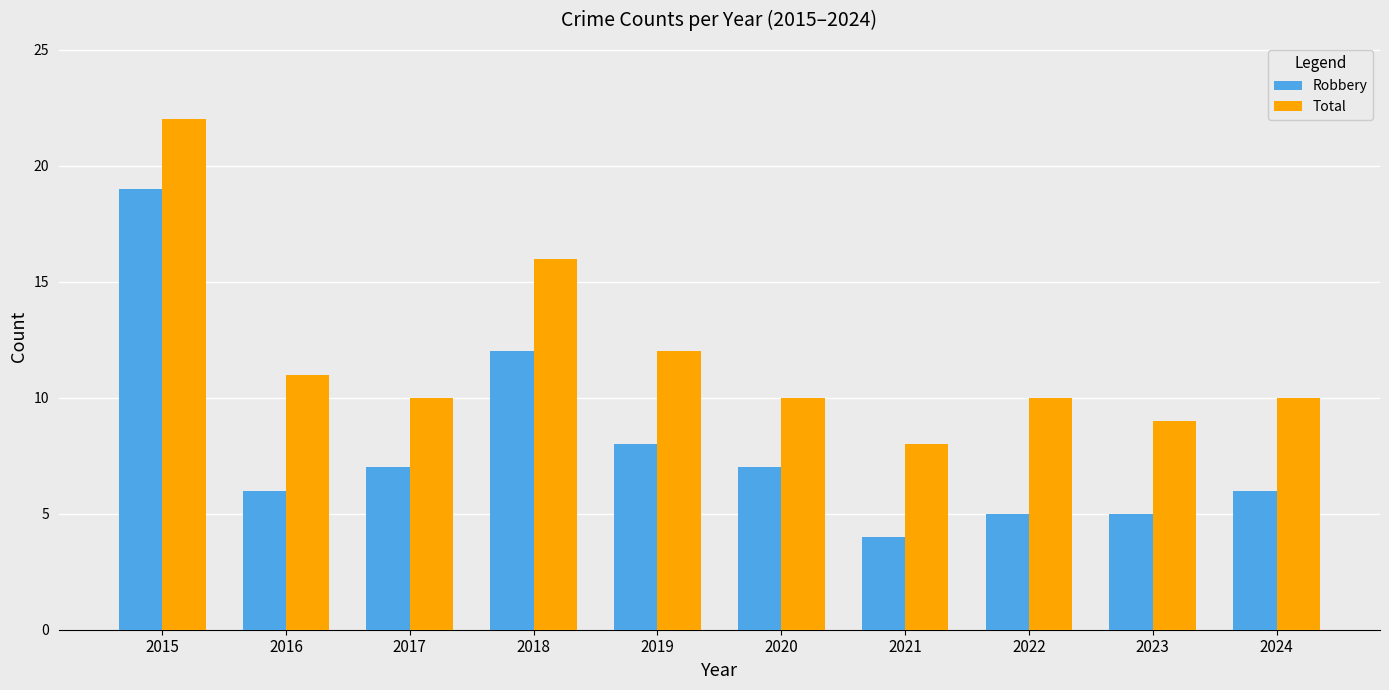

Which series has the largest total across all categories?

Total